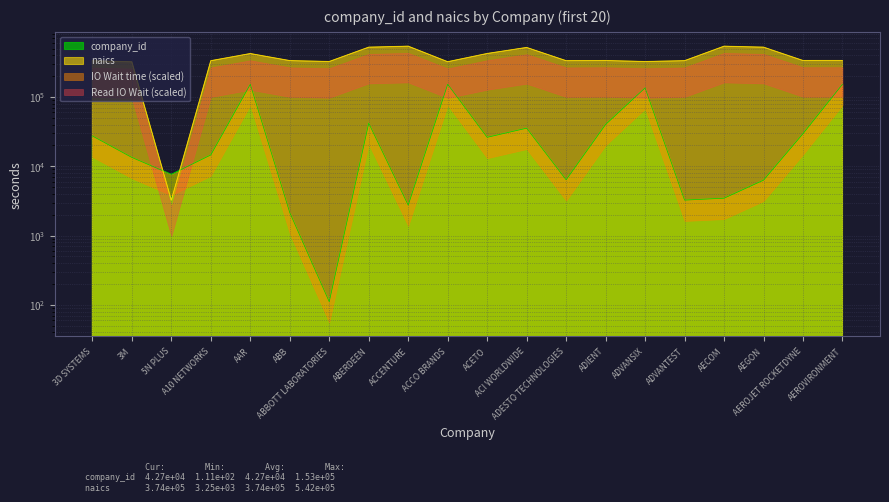

How many intersections are there between company_id and naics?

2